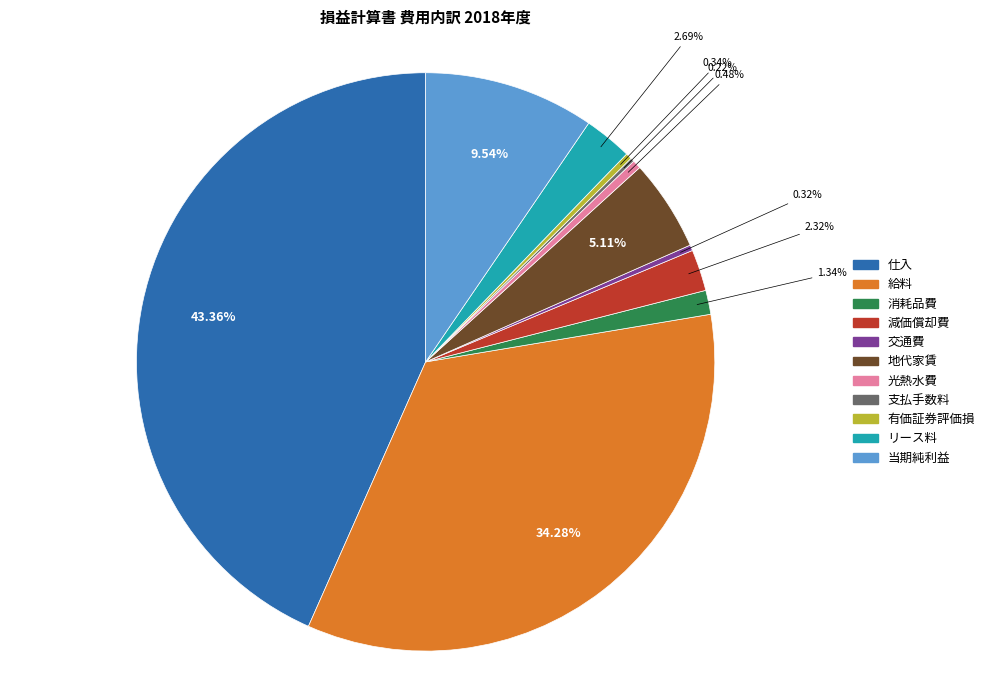

Combined, what portion of the pie is 当期純利益 and 有価証券評価損?

9.9%